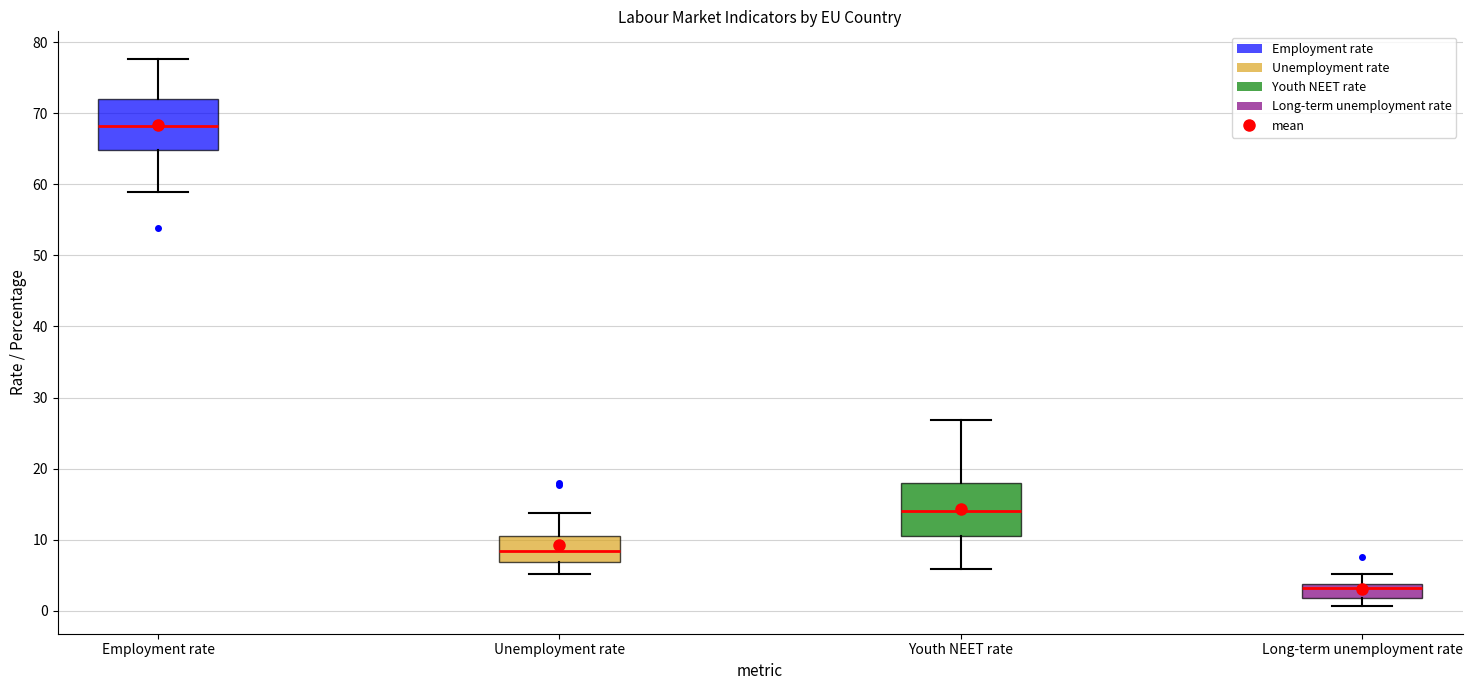

Where does the lower whisker of the box for Youth NEET rate end on the y-axis? The values are not printed on the chart, so give them approximately, as read against the axis.

6